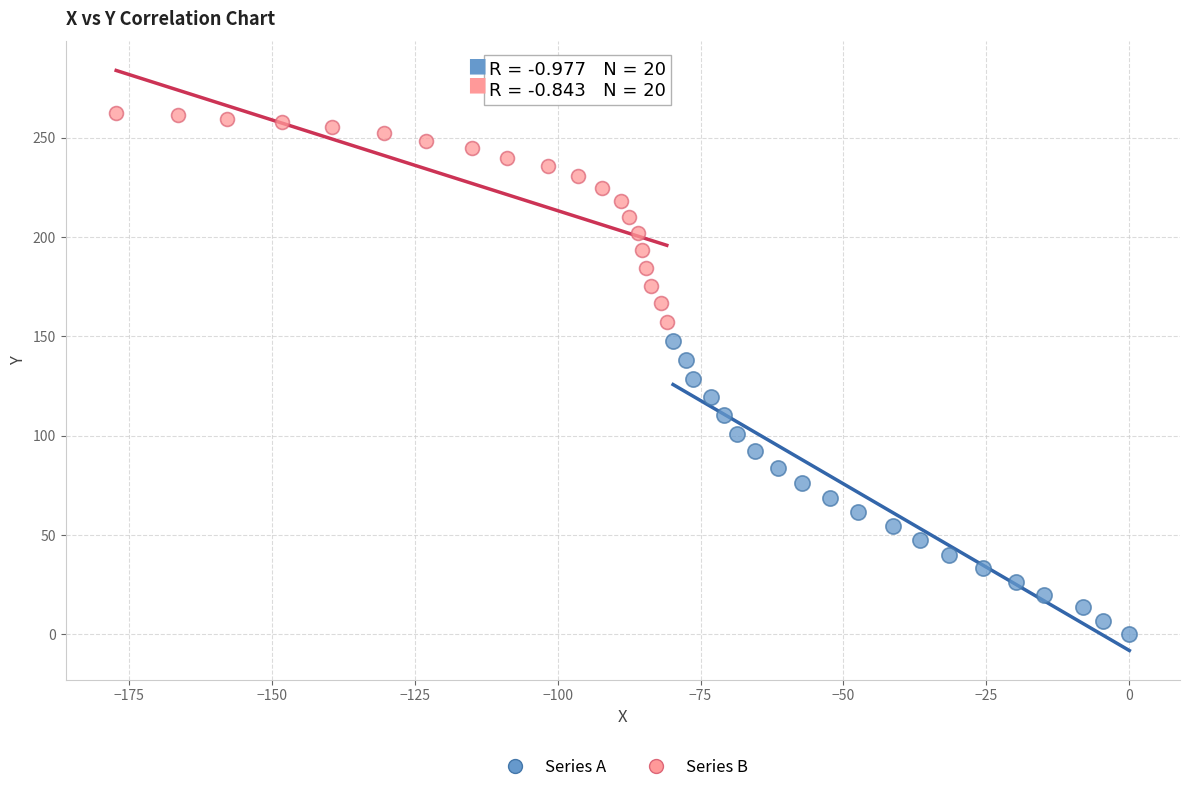

Which series reaches the maximum Y coordinate?

Series B